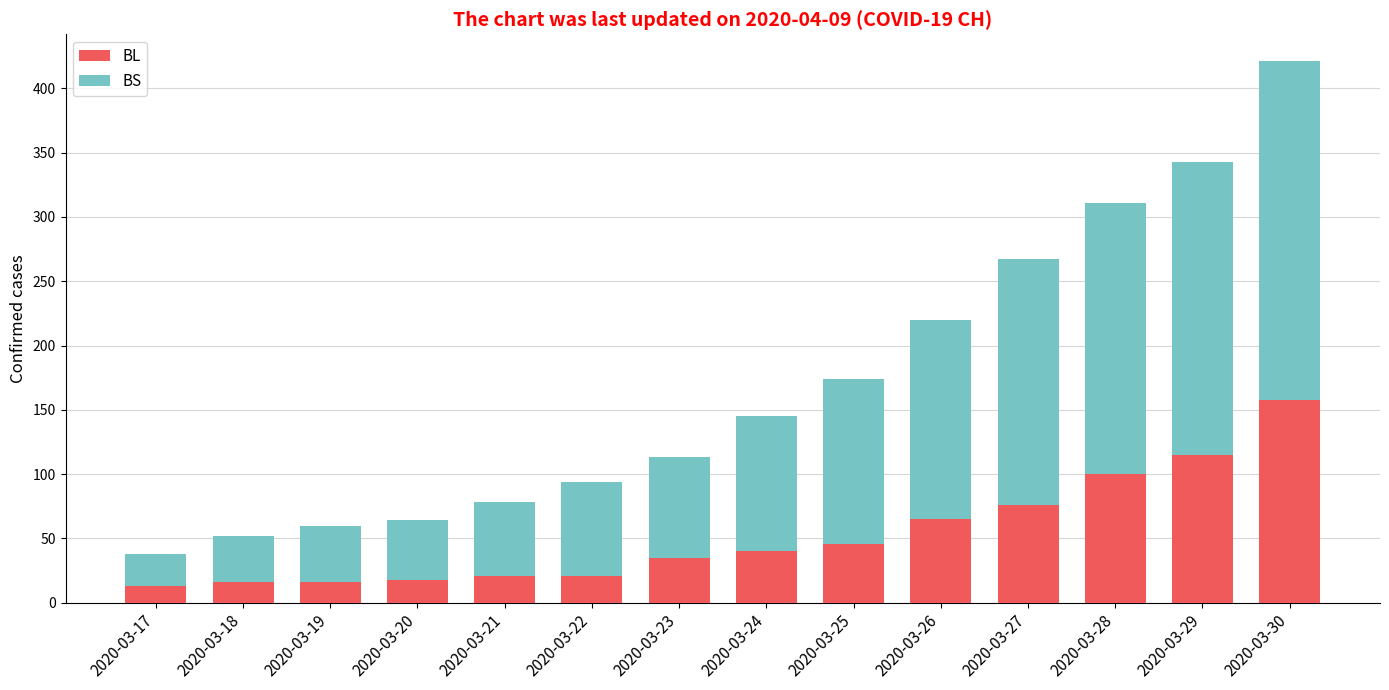

How many values in the BL series are below 40?

7